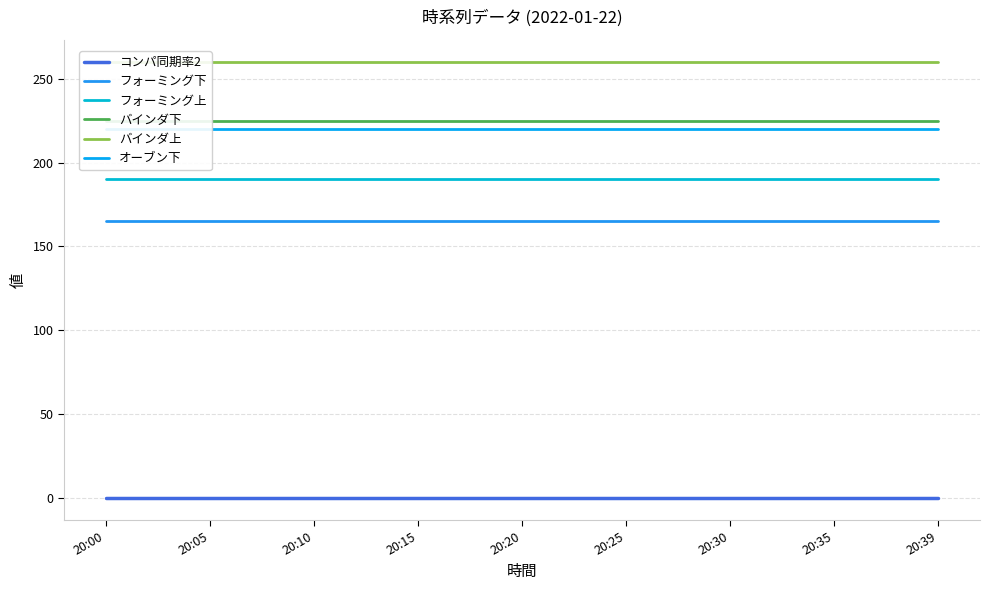

Is it true that バインダ上 equals 432 at 20:15?

False